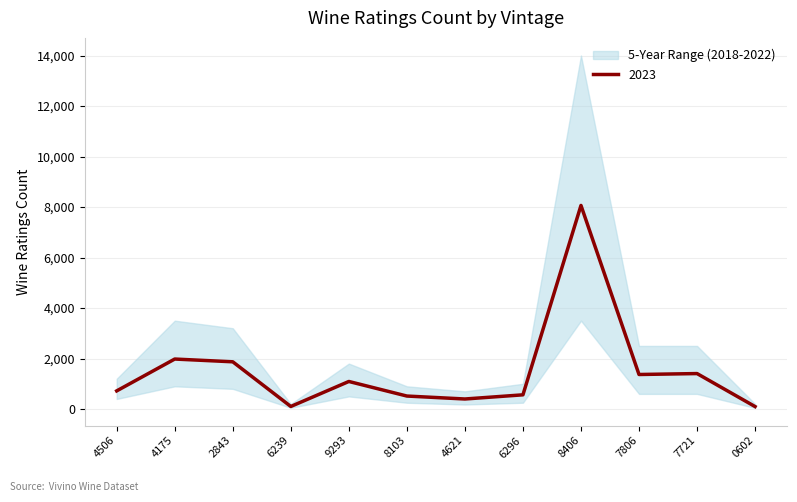

How many points are higher than both their immediate neighbors (excluding endpoints)?

4